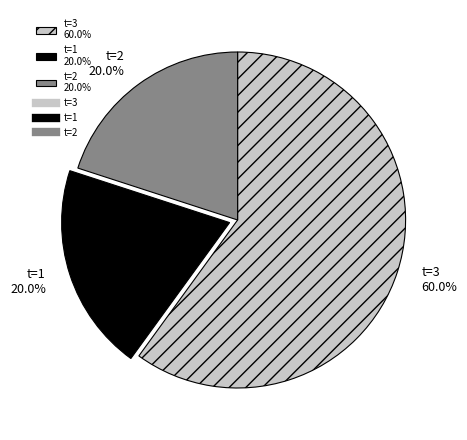

Approximately how many times larger is the value at t=3 60.0% compared to t=2 20.0%?

3.0